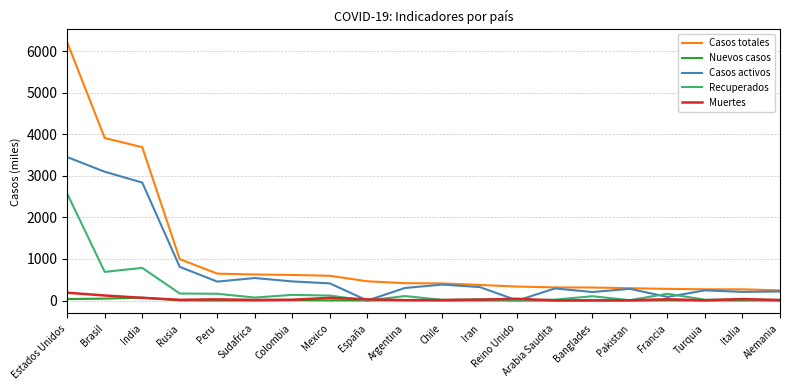

Which series has the largest range (max minus min)?

Casos totales